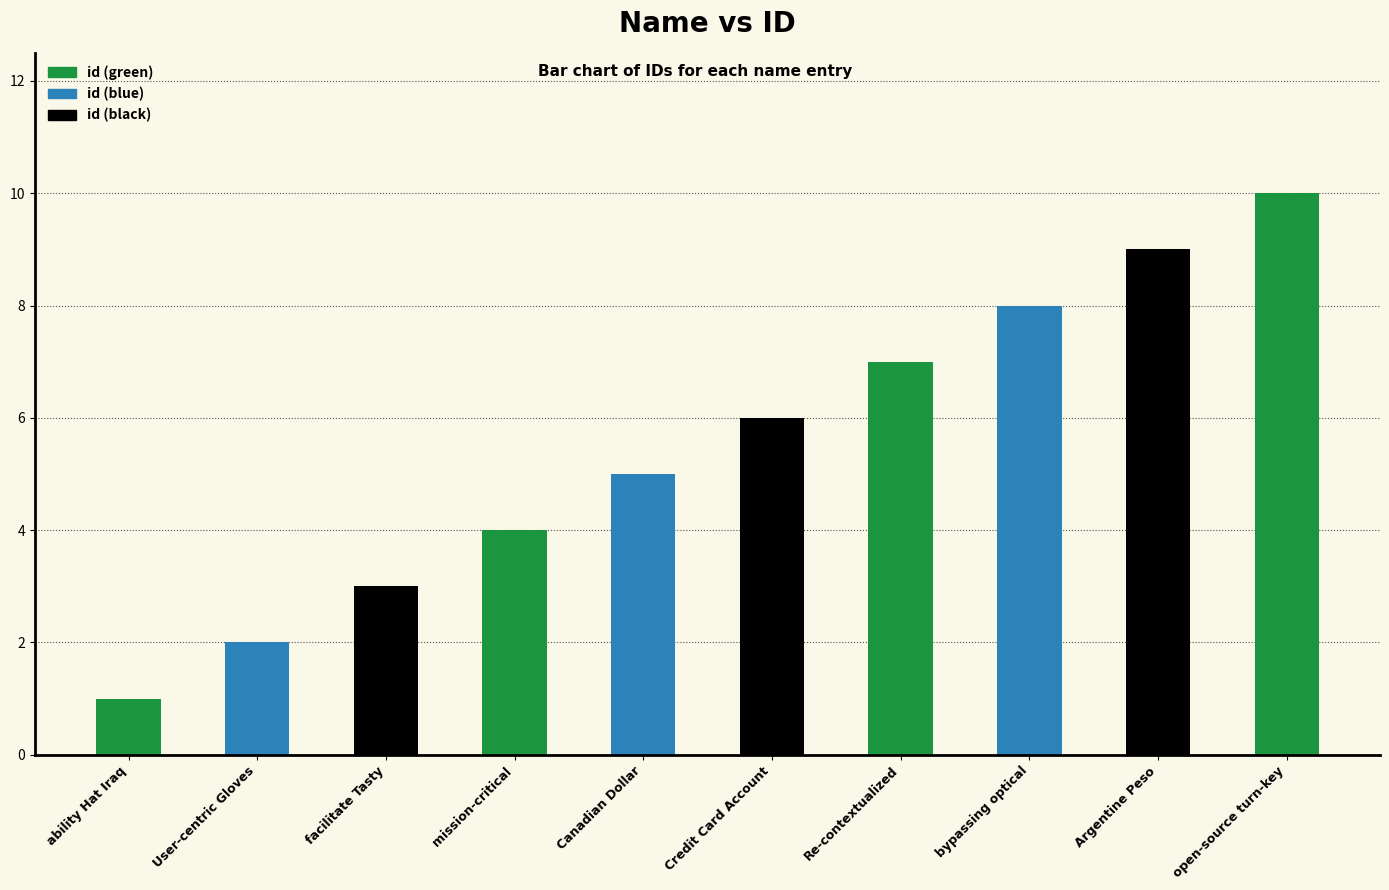

What is the change in value from Canadian Dollar to Re-contextualized?

+2